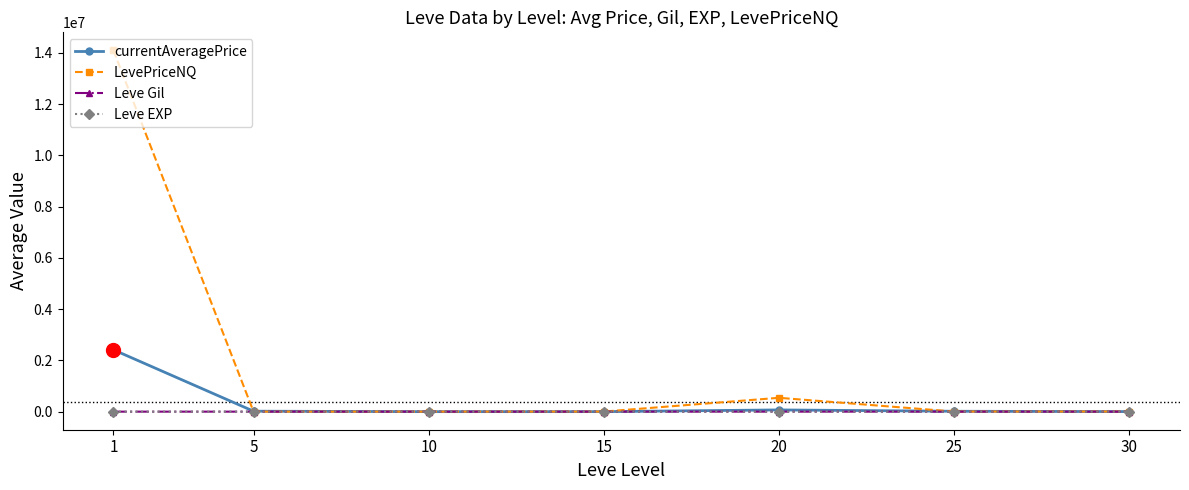

What is the sum of all LevePriceNQ values?

14655481.4